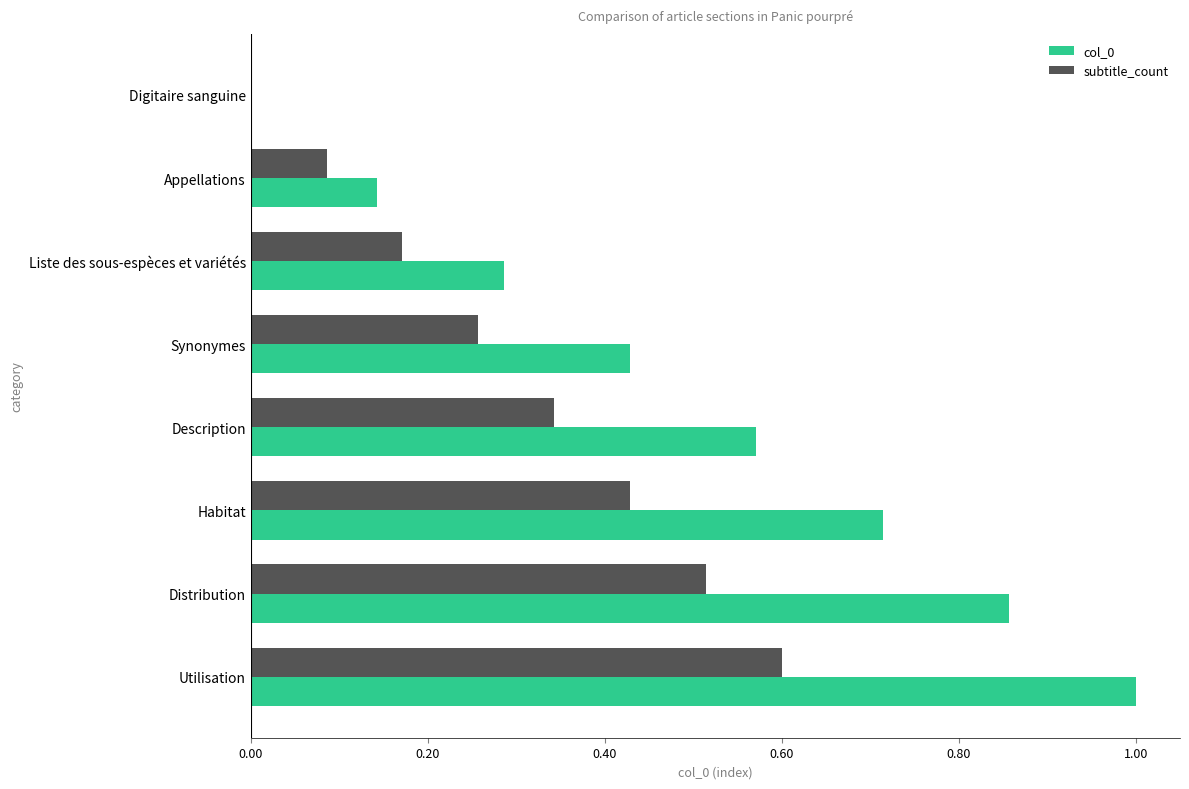

What is the sum of all col_0 values?

4.0